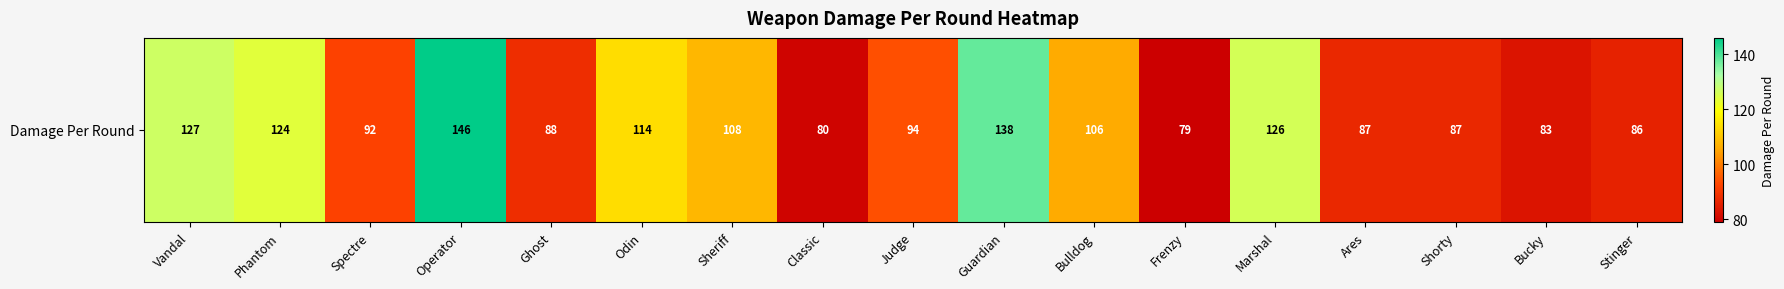

Which label corresponds to the smallest value in the chart?

Frenzy